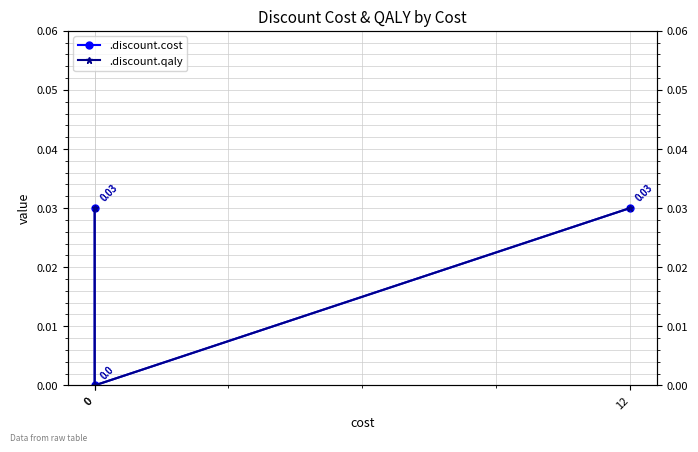

What are all the series names shown in the legend?

.discount.cost, .discount.qaly